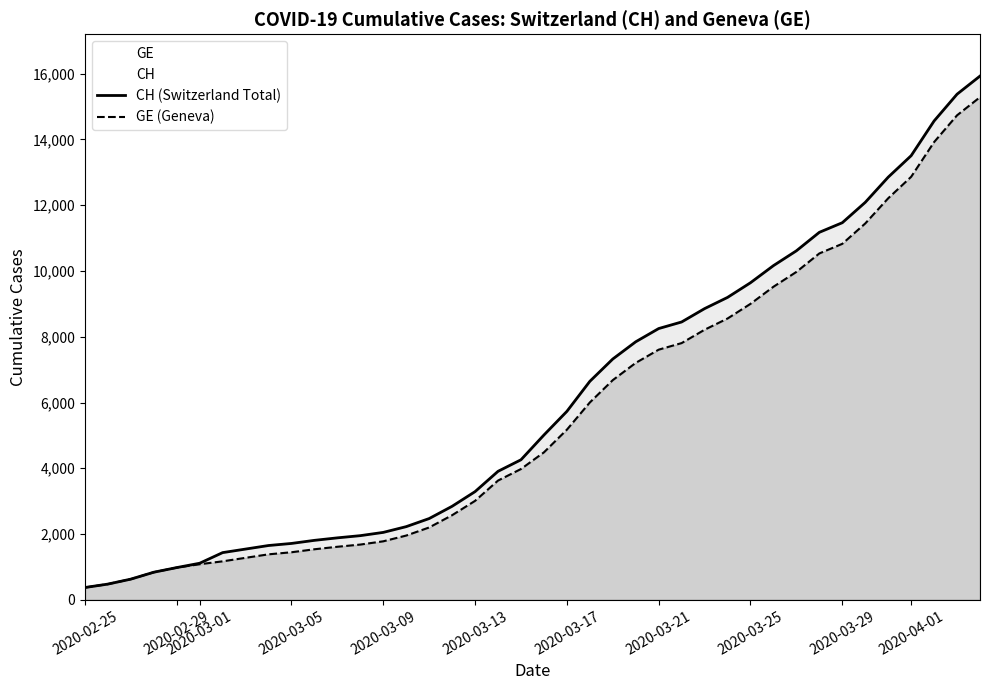

Which series has the widest spread of values?

CH (Switzerland Total)